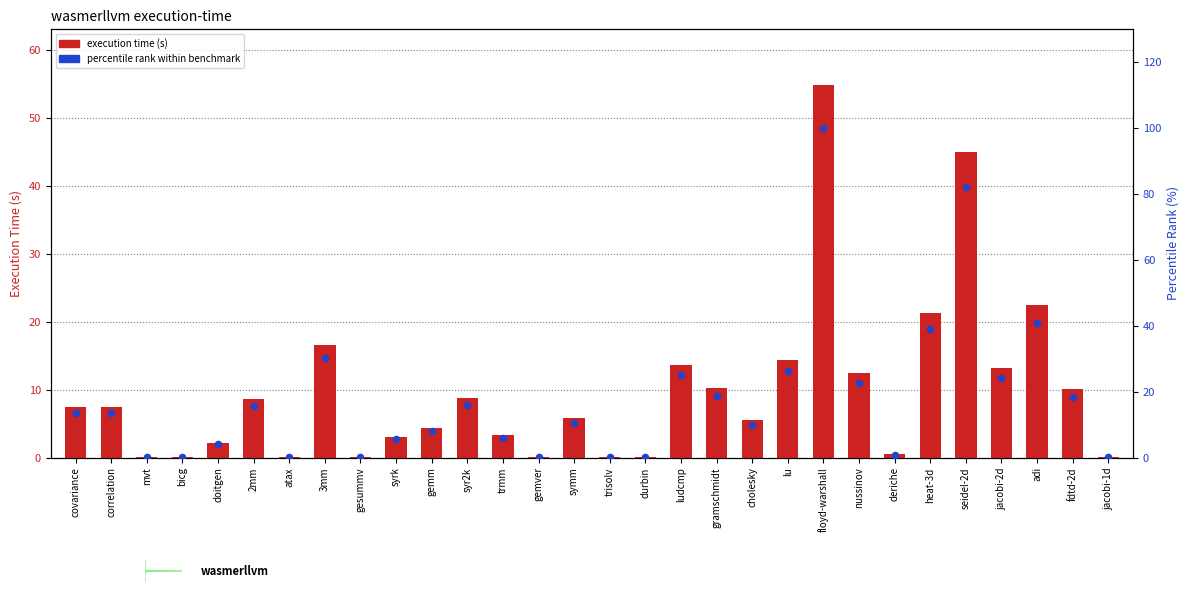

Which series contains the lowest Y value?

execution time (s)